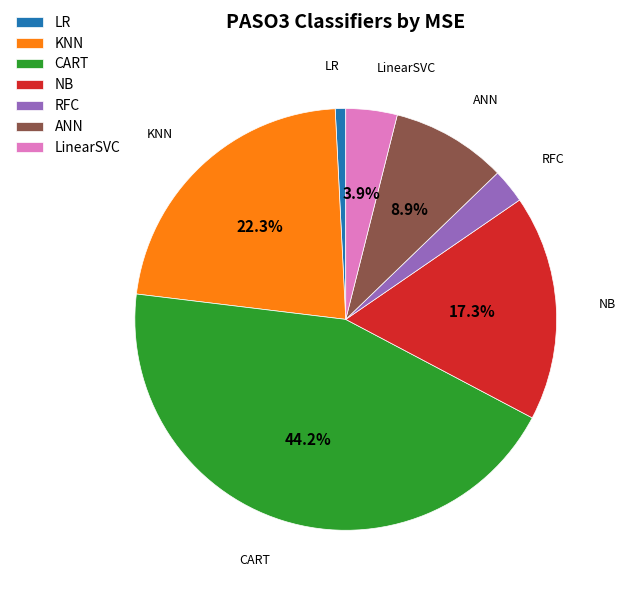

Which slice is the largest?

CART